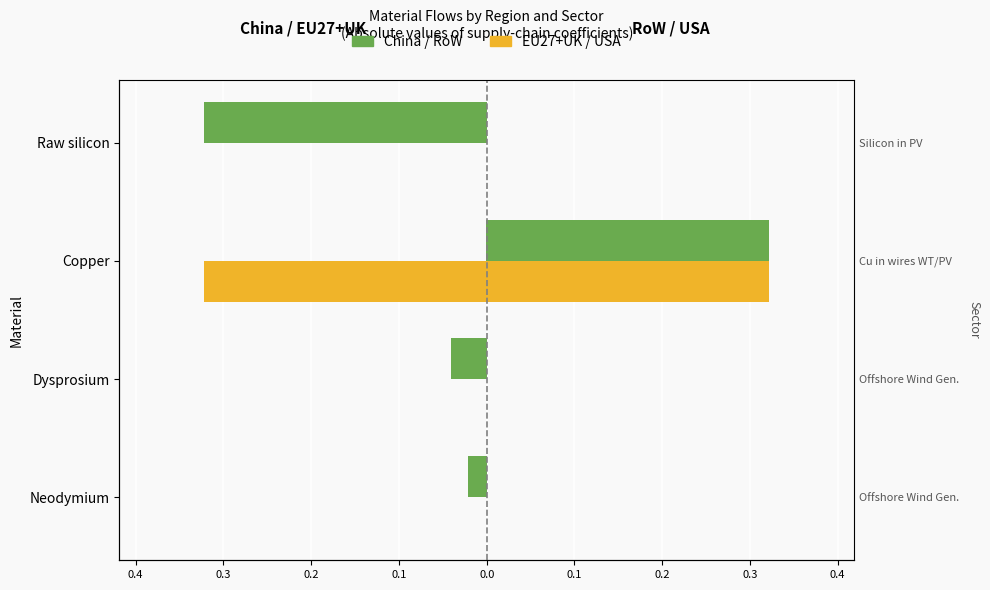

Which series has the largest range (max minus min)?

EU27+UK